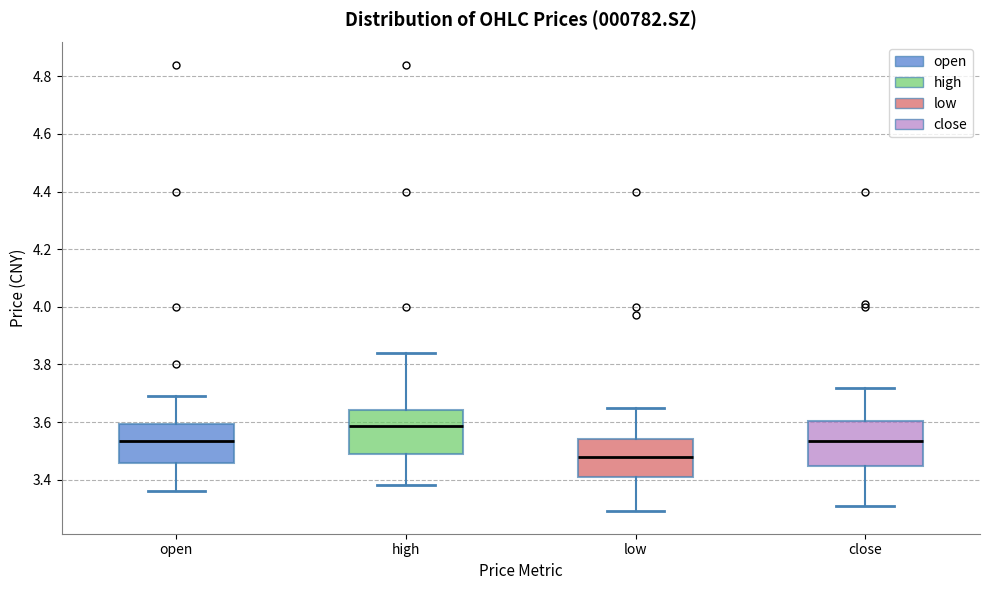

Reading left to right, read every box against the y-axis: the position of its median line, the range the box covers, and the ends of its whiskers. The values are not printed on the chart, so give them approximately, as read against the axis.

open: median 3.54, box 3.46 to 3.60, whiskers 3.36 to 3.70
high: median 3.58, box 3.50 to 3.64, whiskers 3.38 to 3.84
low: median 3.48, box 3.42 to 3.54, whiskers 3.30 to 3.66
close: median 3.54, box 3.44 to 3.60, whiskers 3.32 to 3.72